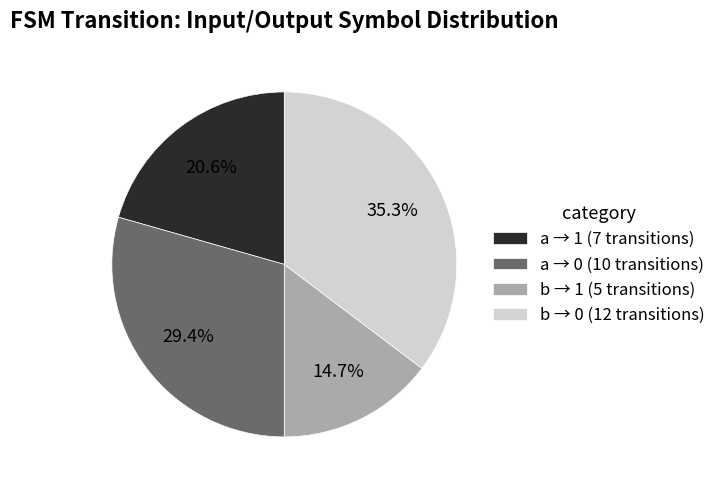

Rank the categories by value from lowest to highest.

b → 1 (5 transitions), a → 1 (7 transitions), a → 0 (10 transitions), b → 0 (12 transitions)